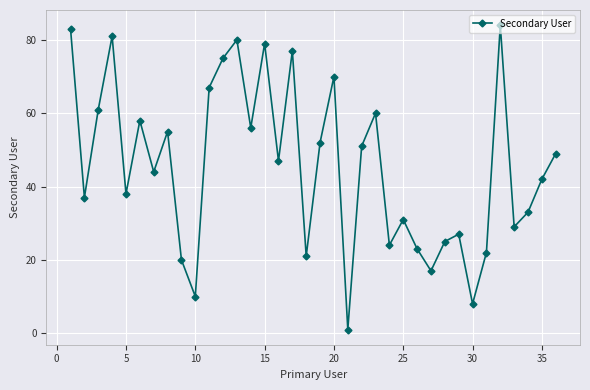

How many interior local valleys (lower than both neighbors) does the data have?

12